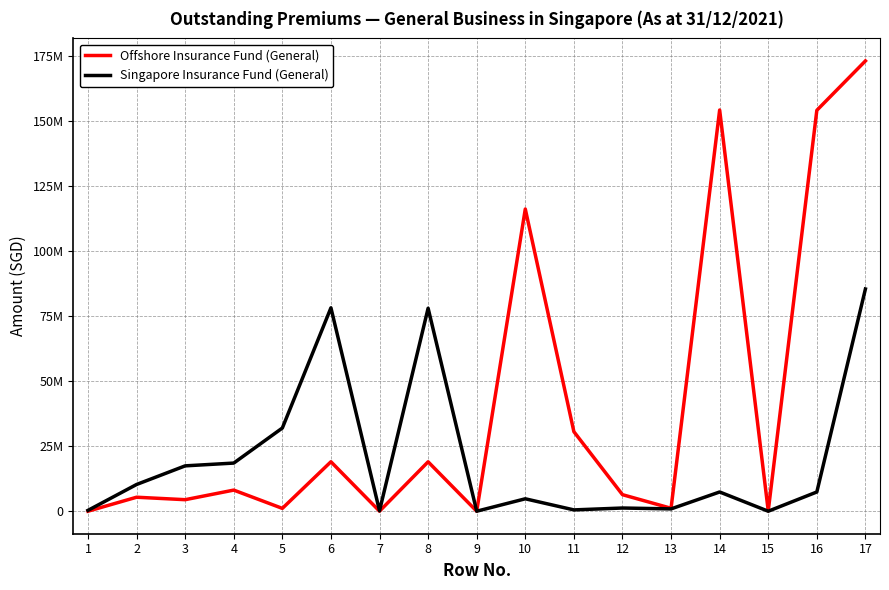

Does the chart display data point markers on the line(s)?

No